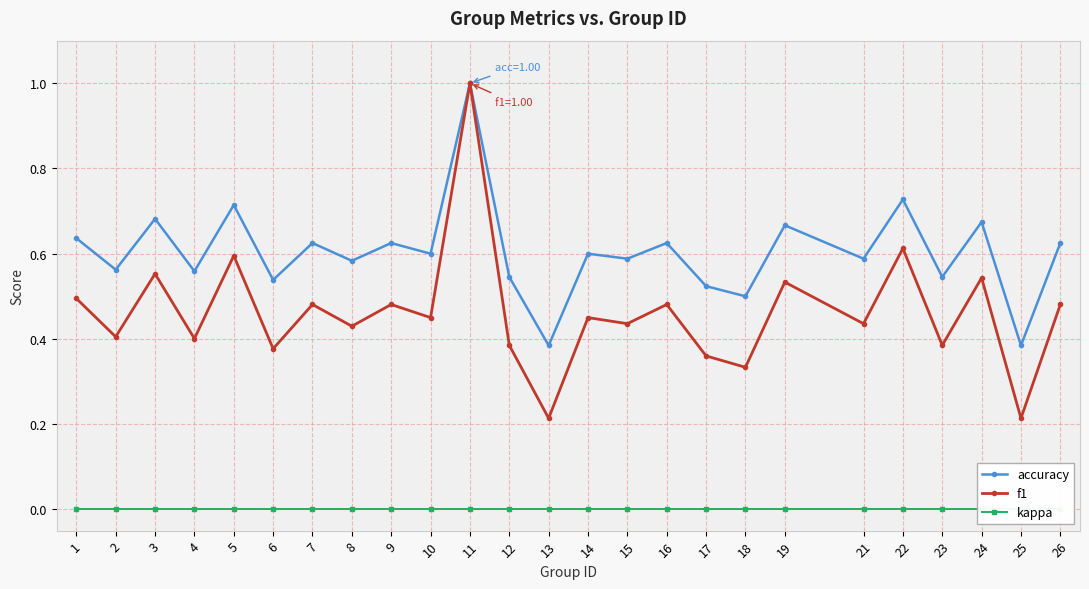

What is the spread (max minus min) of values at 4?

0.6